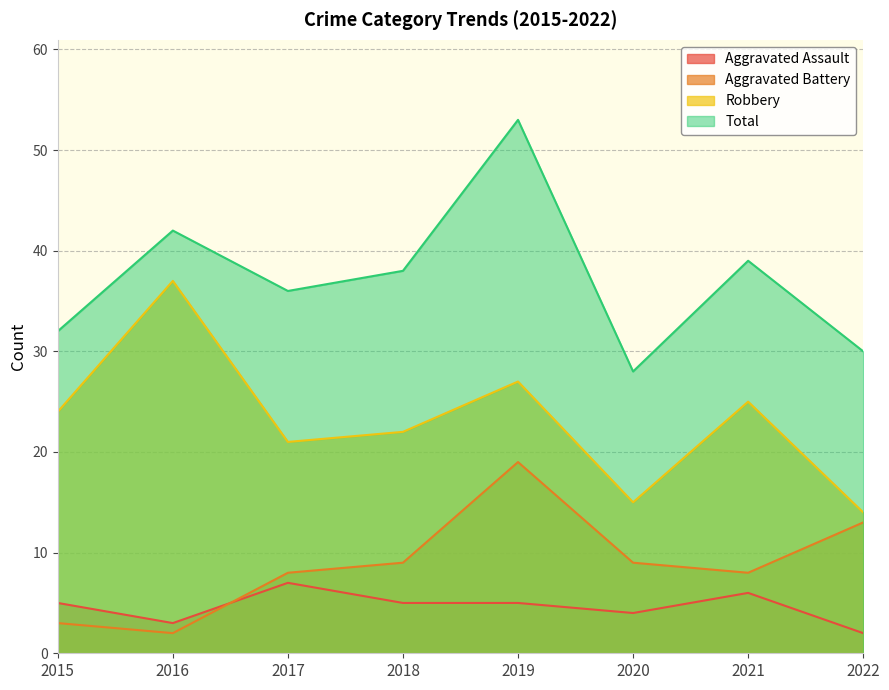

What is the value of the Total point at the 3rd from the left?

36